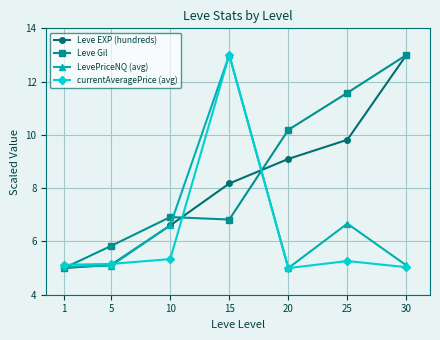

Where is the first local maximum for Leve Gil?

10